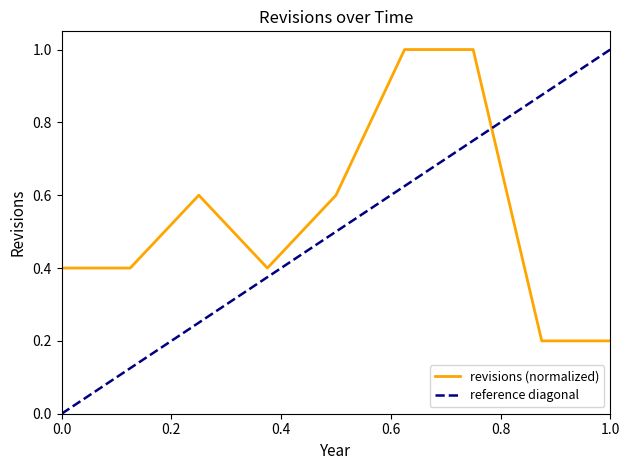

Count the values in the range 0 to 1.

9